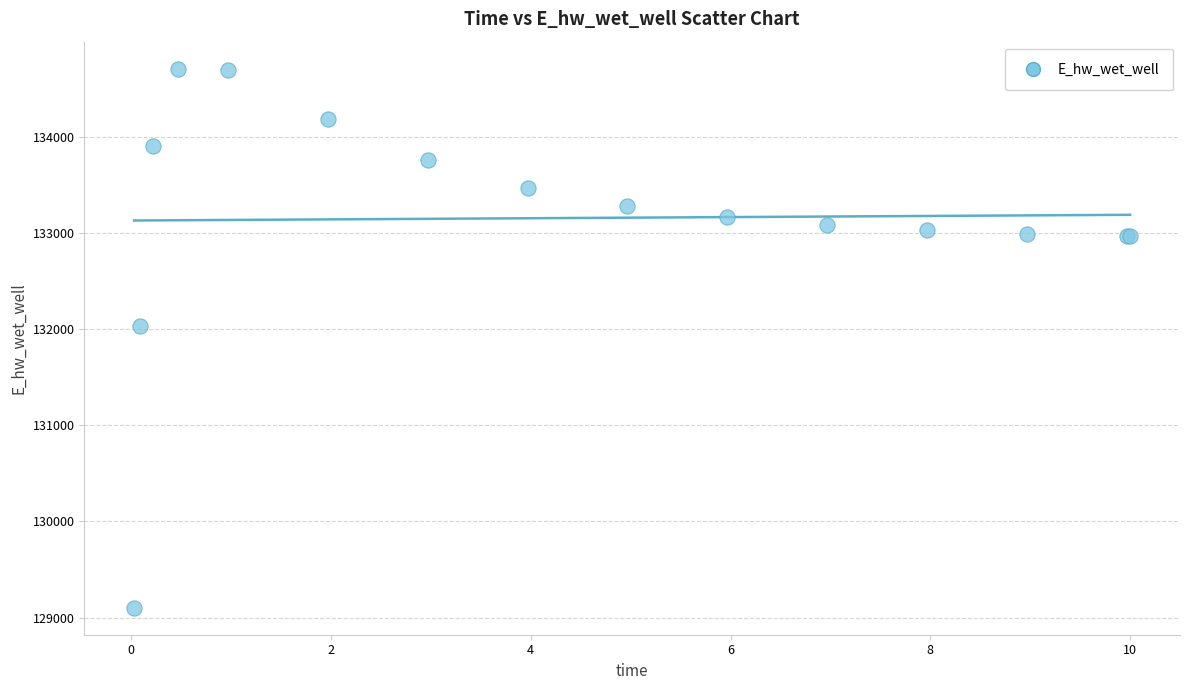

What Y value in the scatter plot is closest to 131906?

132028.7